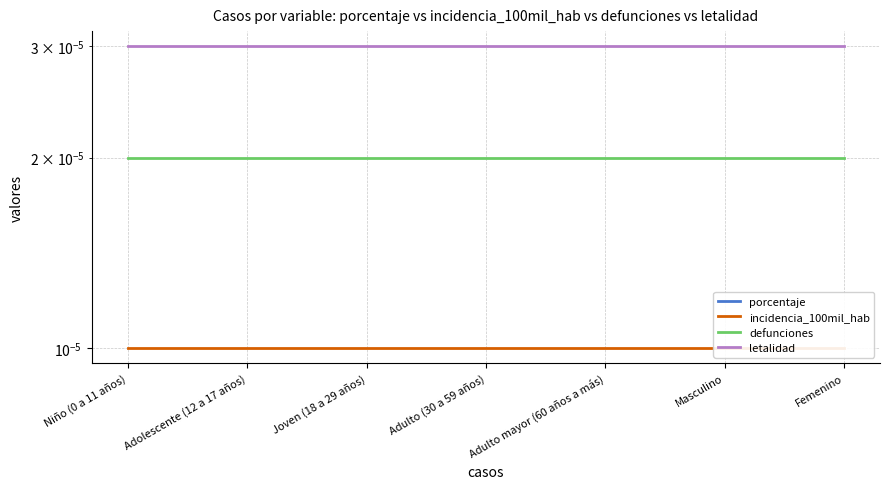

What are all the series names shown in the legend?

porcentaje, incidencia_100mil_hab, defunciones, letalidad